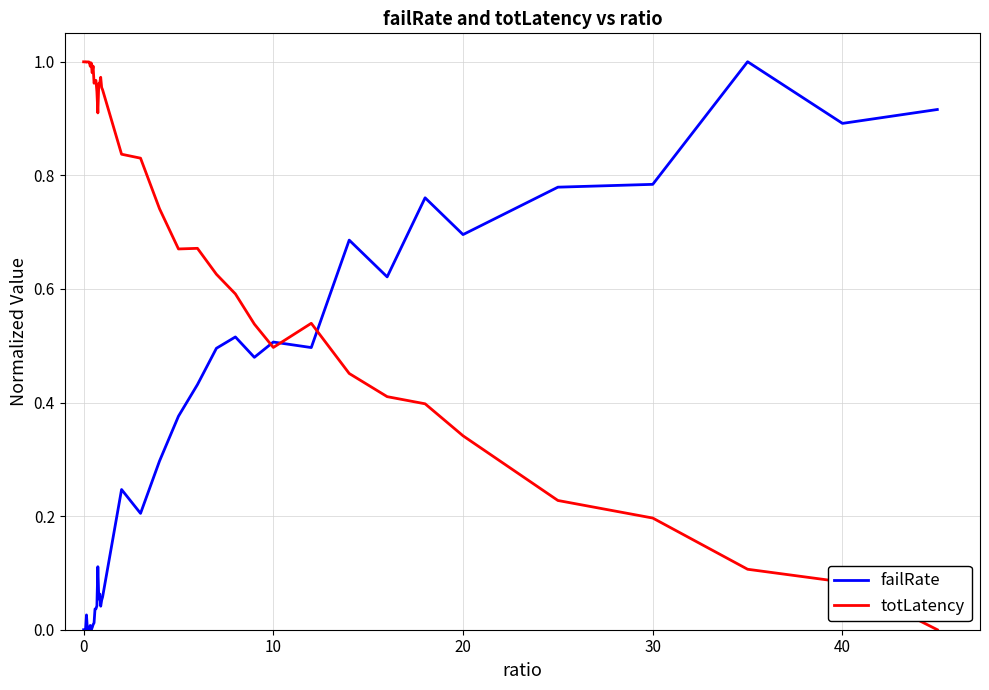

List the series in order of their overall mean, lowest first.

failRate, totLatency